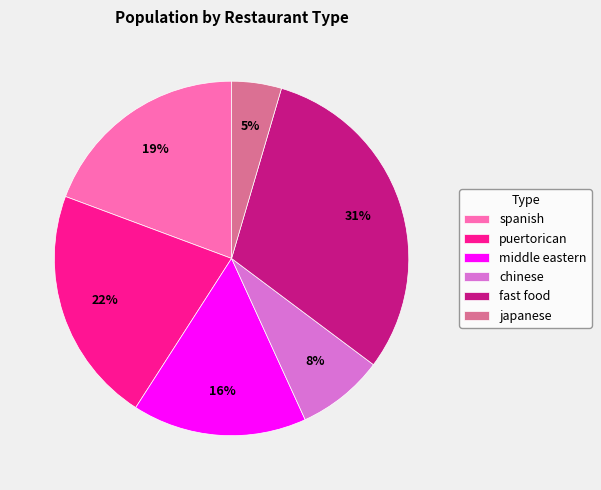

Does spanish represent more than half of the total?

No